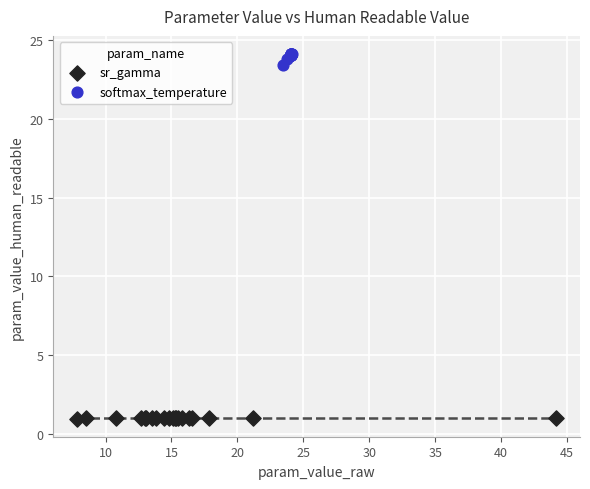

Which series has the largest Y range (max minus min)?

softmax_temperature